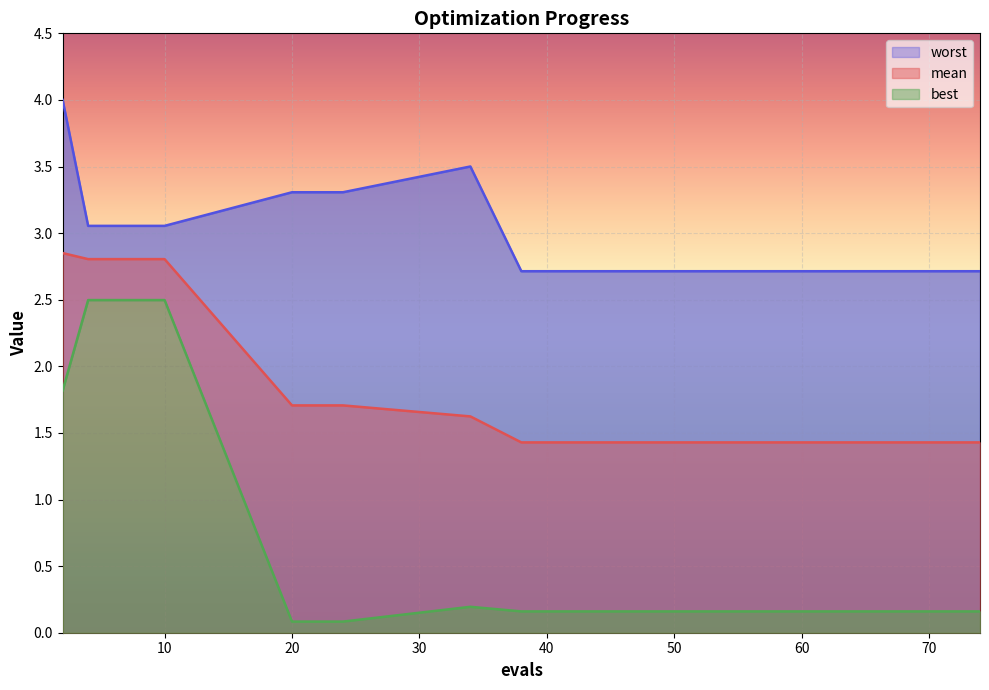

What are all the series names shown in the legend?

mean, best, worst